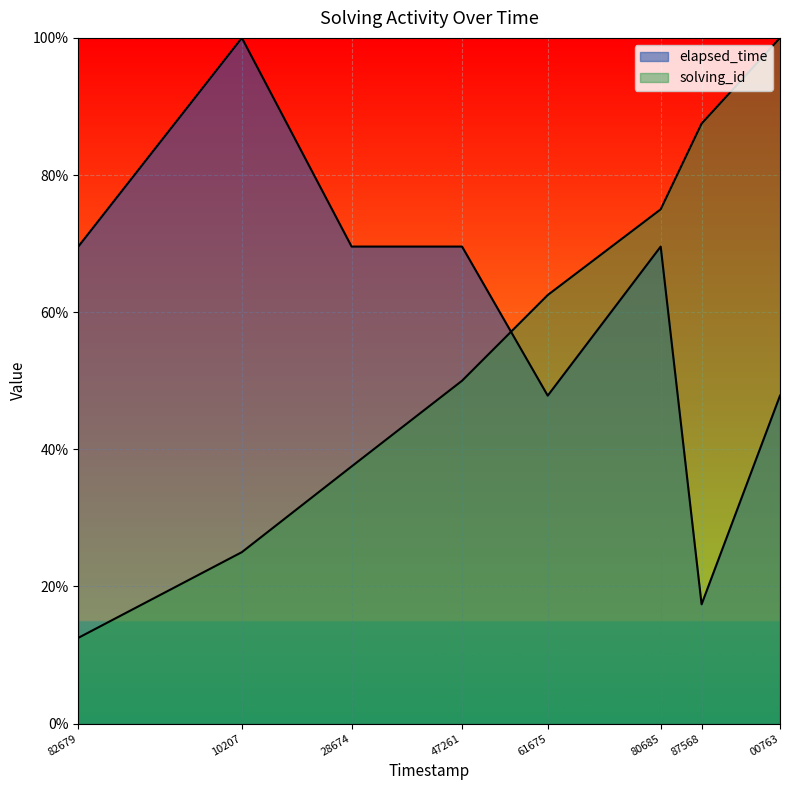

Reading right to left, extract all data points from this chart.

solving_id: 100.0	87.5	75.0	62.5	50.0	37.5	25.0	12.5
elapsed_time: 47.8	17.4	69.6	47.8	69.6	69.6	100.0	69.6